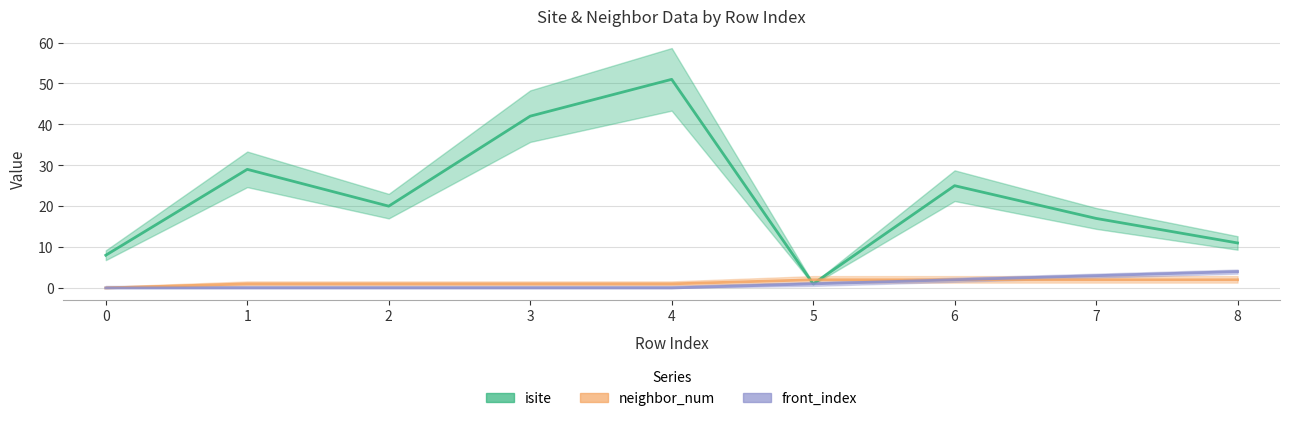

Reading left to right, list all the values displayed in this chart.

isite: 0=8	1=29	2=20	3=42	4=51	5=1	6=25	7=17	8=11
neighbor_num: 0=0	1=1	2=1	3=1	4=1	5=2	6=2	7=2	8=2
front_index: 0=0	1=0	2=0	3=0	4=0	5=1	6=2	7=3	8=4